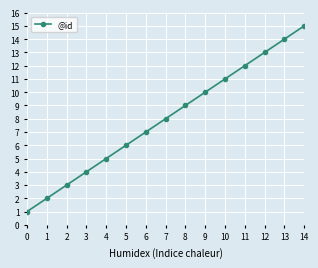

What is the sum of all values?

120